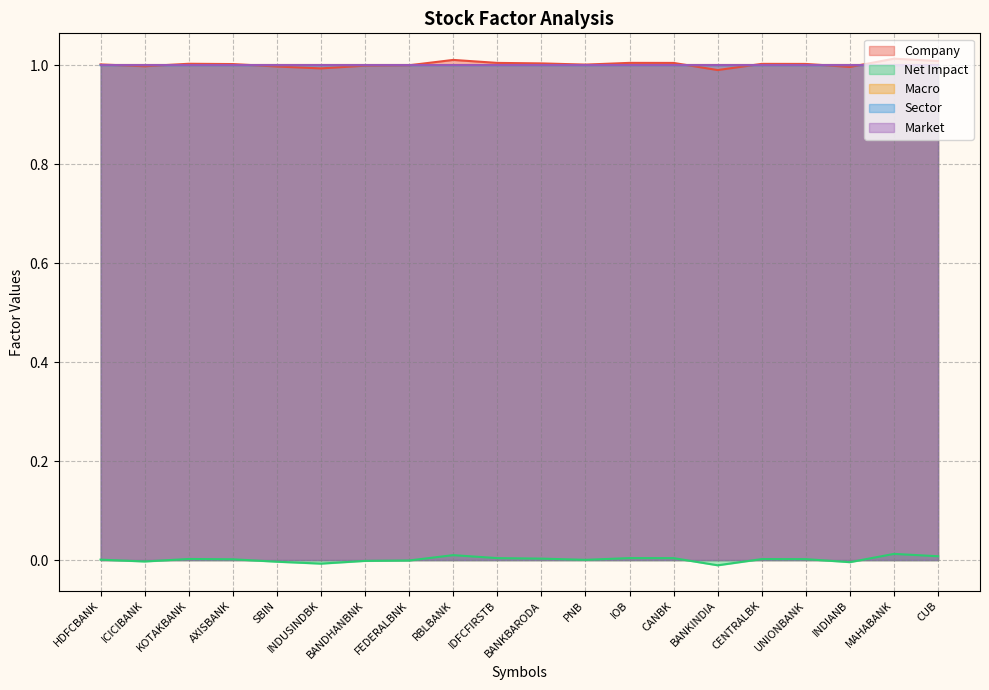

What is the sum of all Company values?

20.0